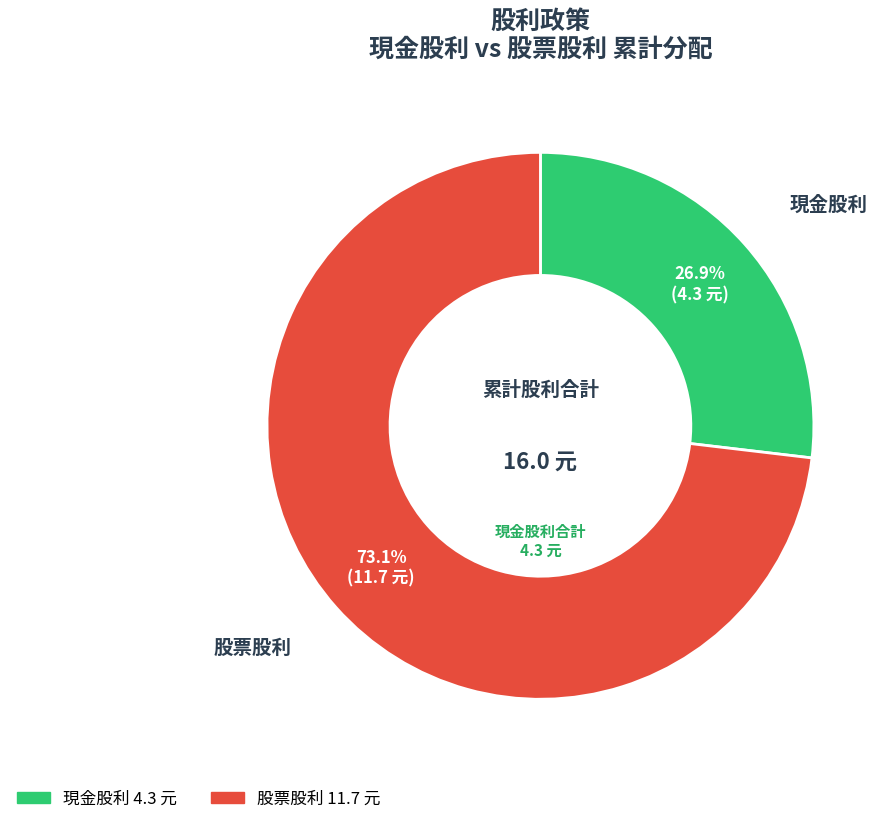

Is there a majority slice in this chart?

Yes